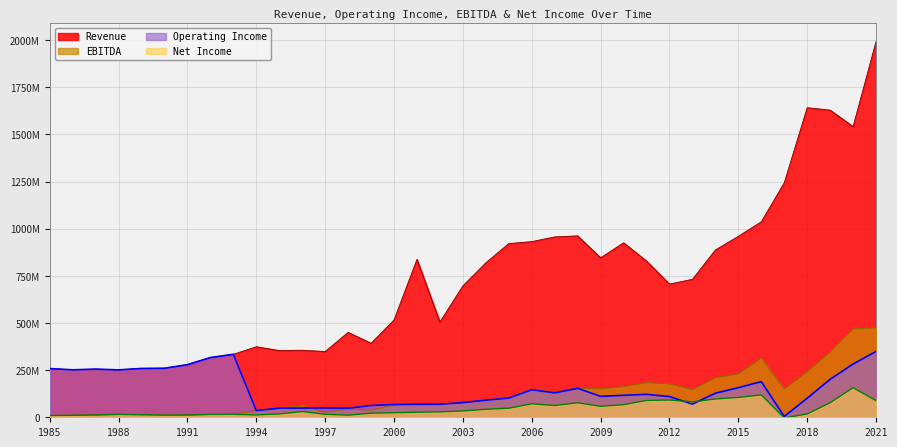

What is the total value across all series at 1998?

554200000